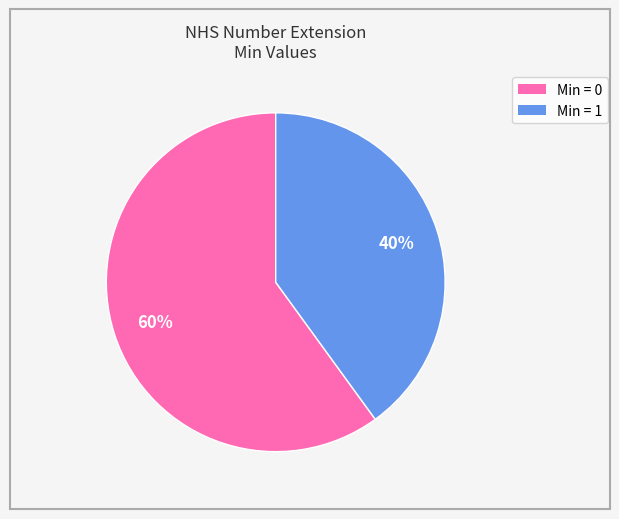

To the nearest percent, what is the difference between the largest and smallest slice percentages?

20%